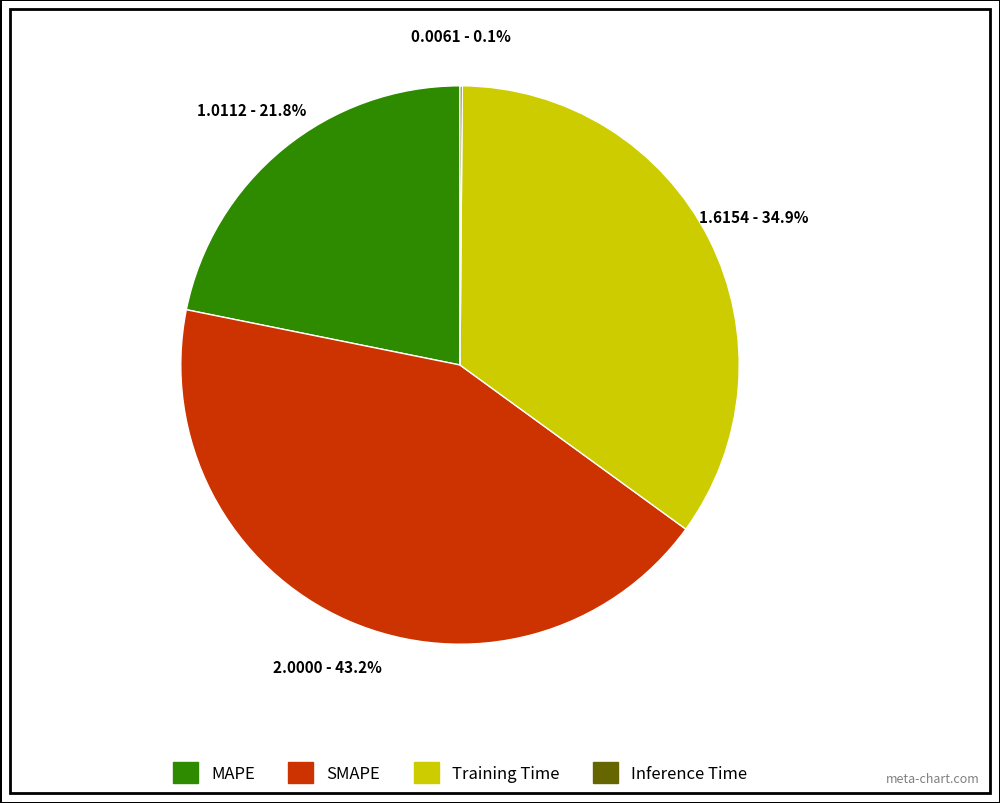

Combined, what portion of the pie is Training Time and MAPE?

56.7%